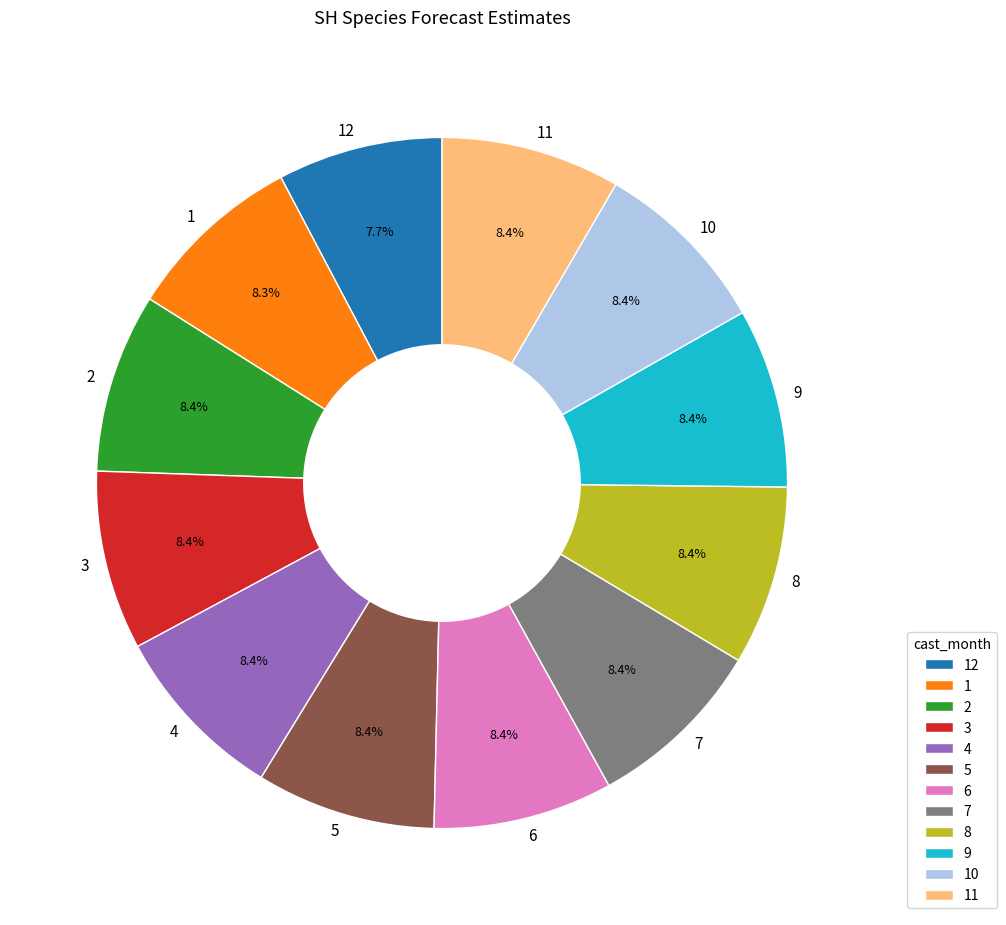

True or false: 6 accounts for 15% of the total.

False